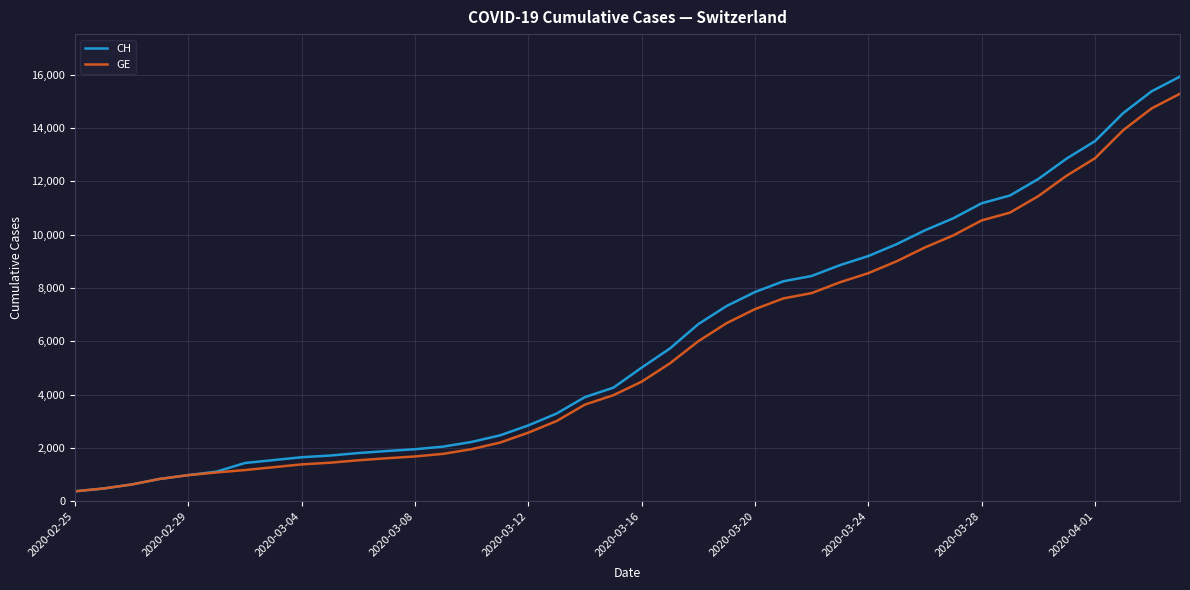

What is the maximum value for CH?

15926